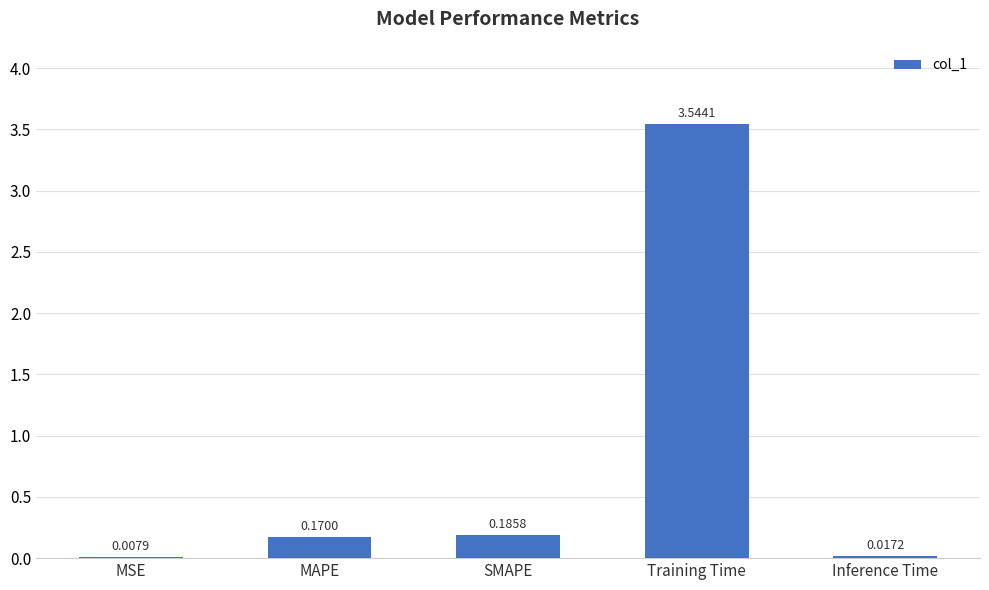

At which category does the chart reach its peak across all series?

Training Time